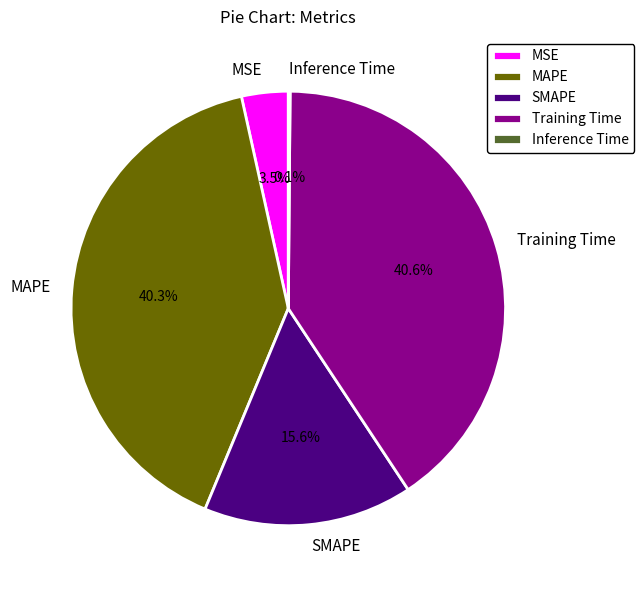

What percentage is NOT represented by SMAPE?

84.4%